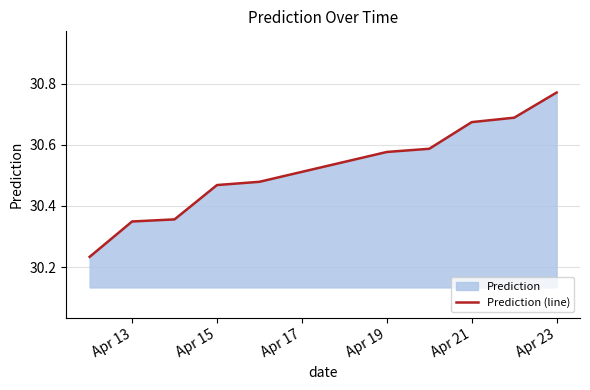

How many lines are shown in the chart?

1